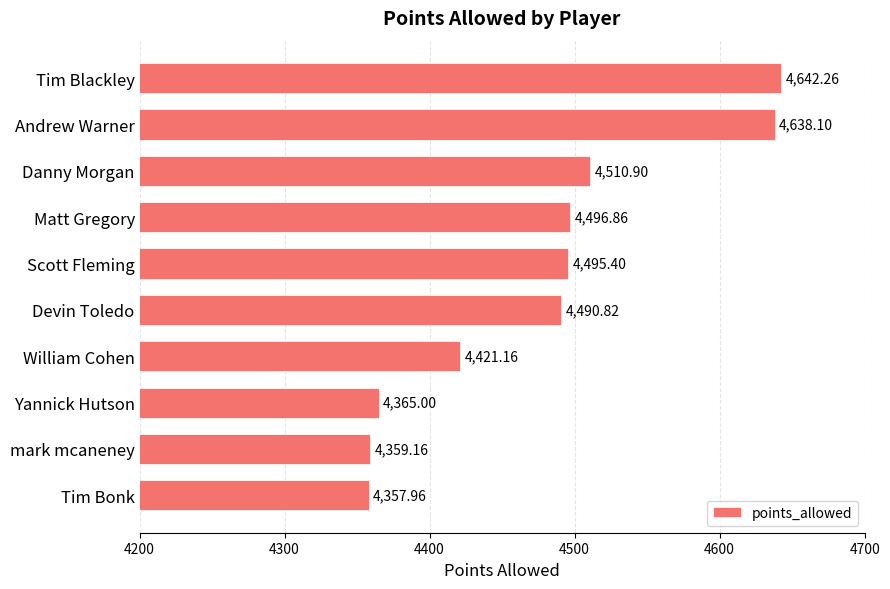

Rank the categories by value from lowest to highest.

Tim Bonk, mark mcaneney, Yannick Hutson, William Cohen, Devin Toledo, Scott Fleming, Matt Gregory, Danny Morgan, Andrew Warner, Tim Blackley